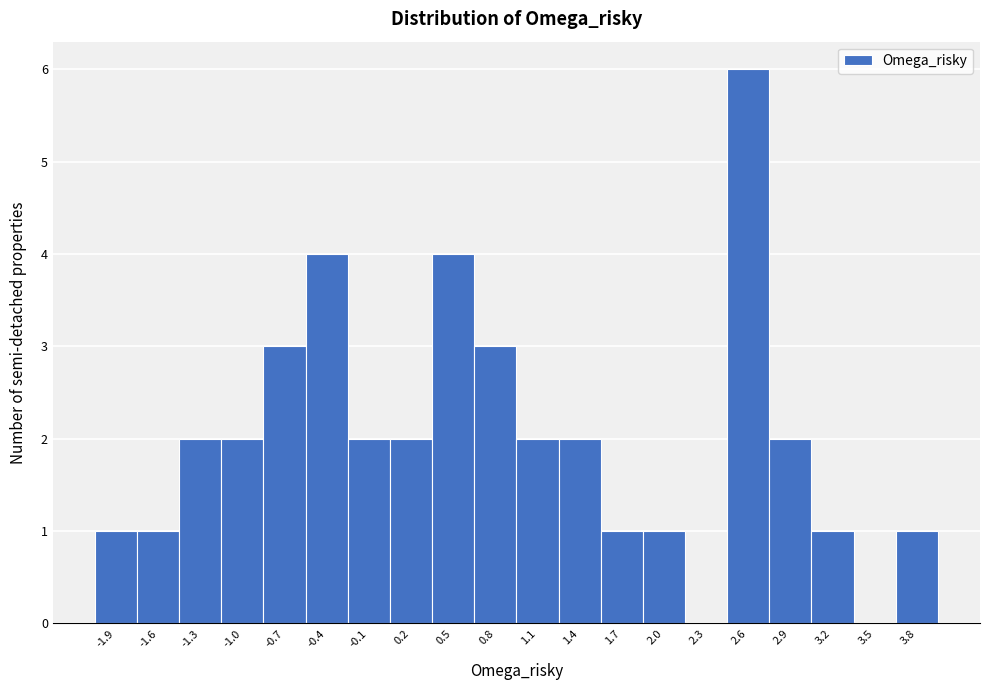

Reading left to right, extract all data points from this chart.

-1.9=1	-1.6=1	-1.3=2	-1.0=2	-0.7=3	-0.4=4	-0.1=2	0.2=2	0.5=4	0.8=3	1.1=2	1.4=2	1.7=1	2.0=1	2.3=0	2.6=6	2.9=2	3.2=1	3.5=0	3.8=1